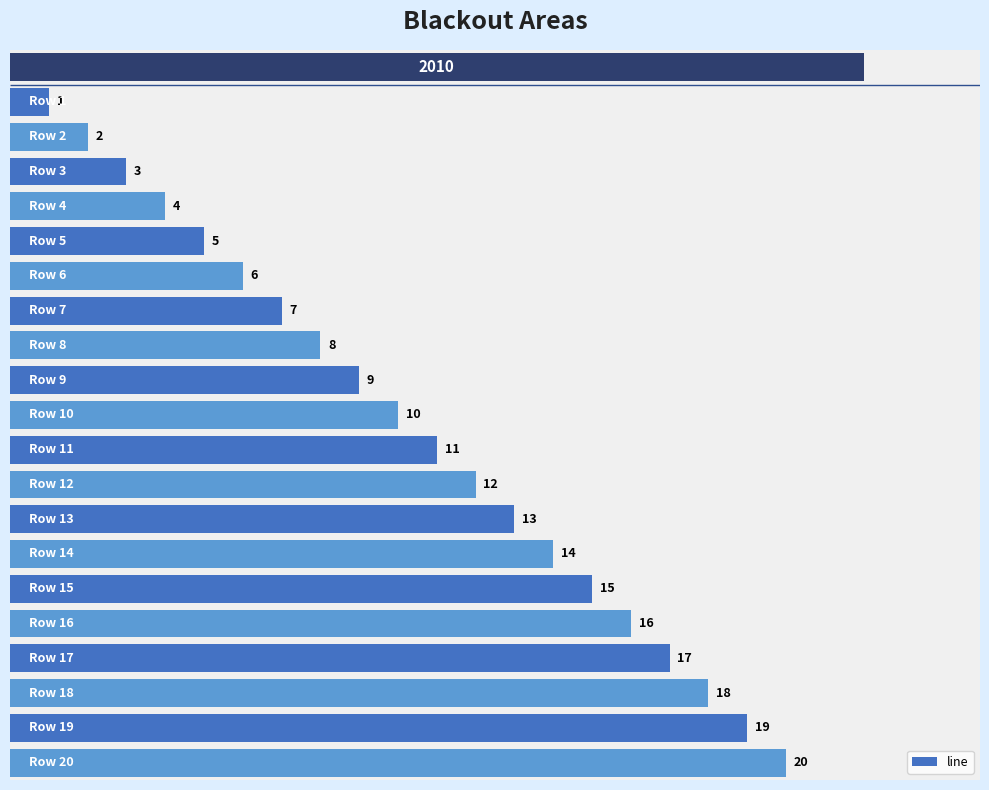

How many distinct data groups are displayed?

1